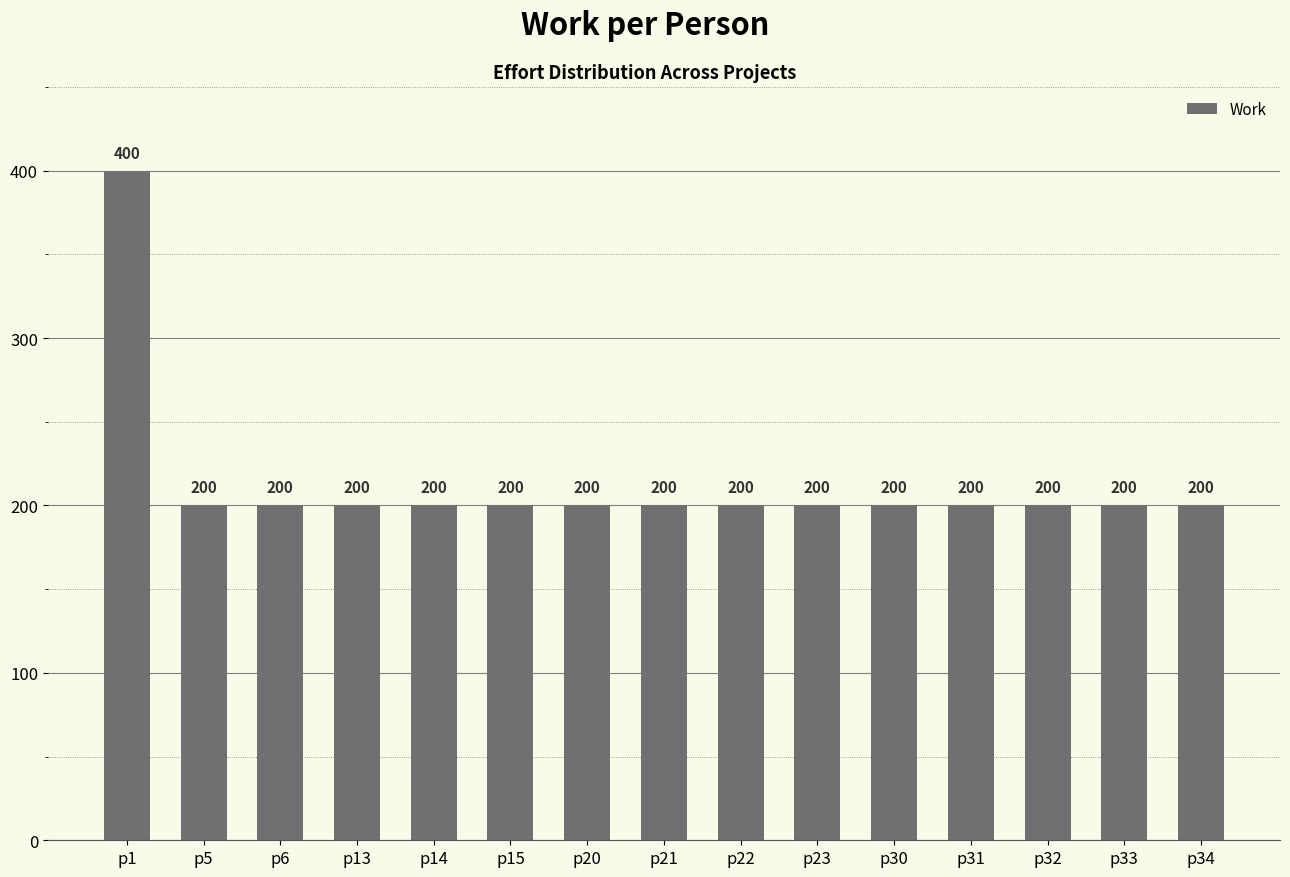

How many bars are there in total?

15